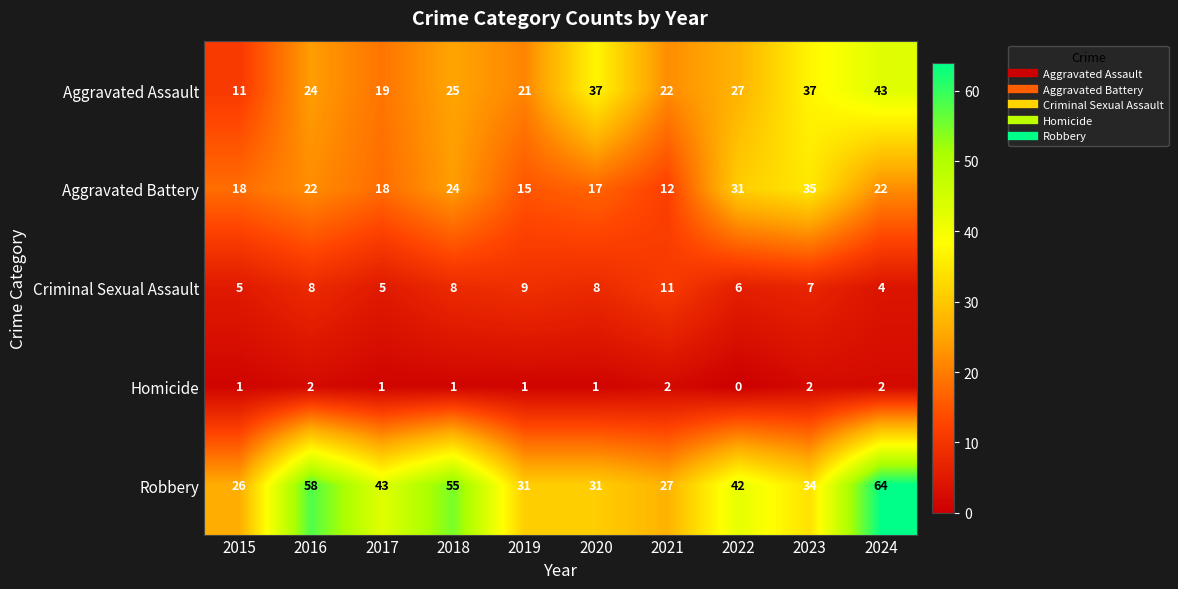

How many distinct data groups are displayed?

5